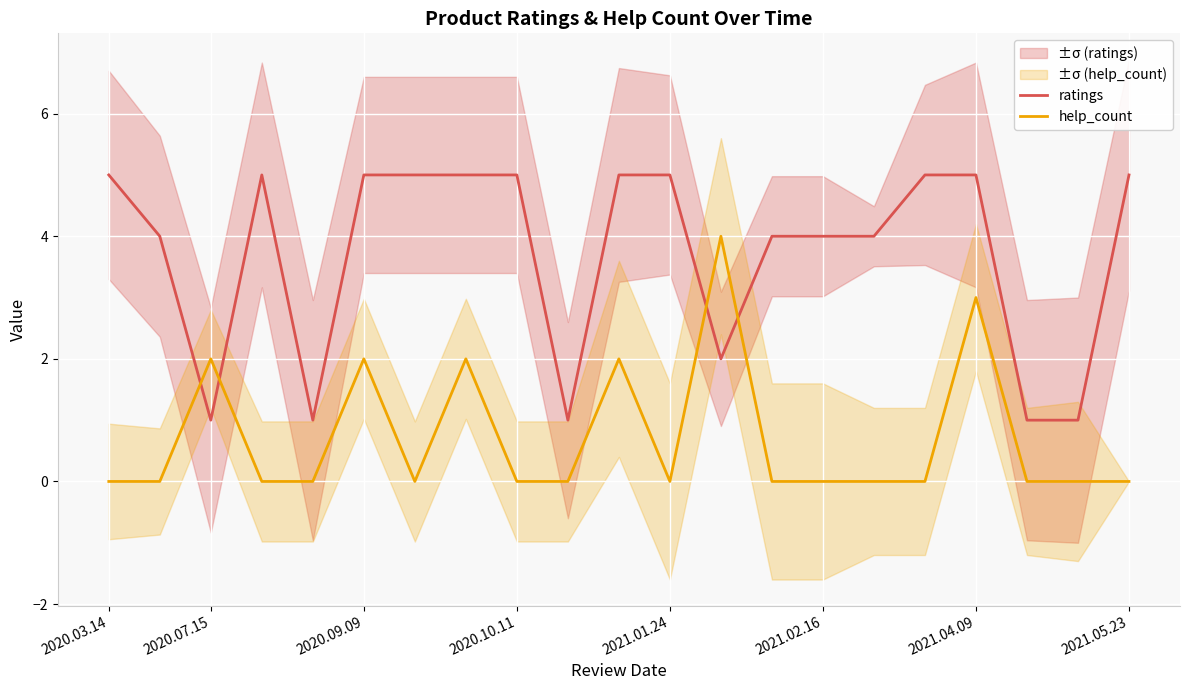

The value of ratings at 2021.04.09 is 5. True or false?

True